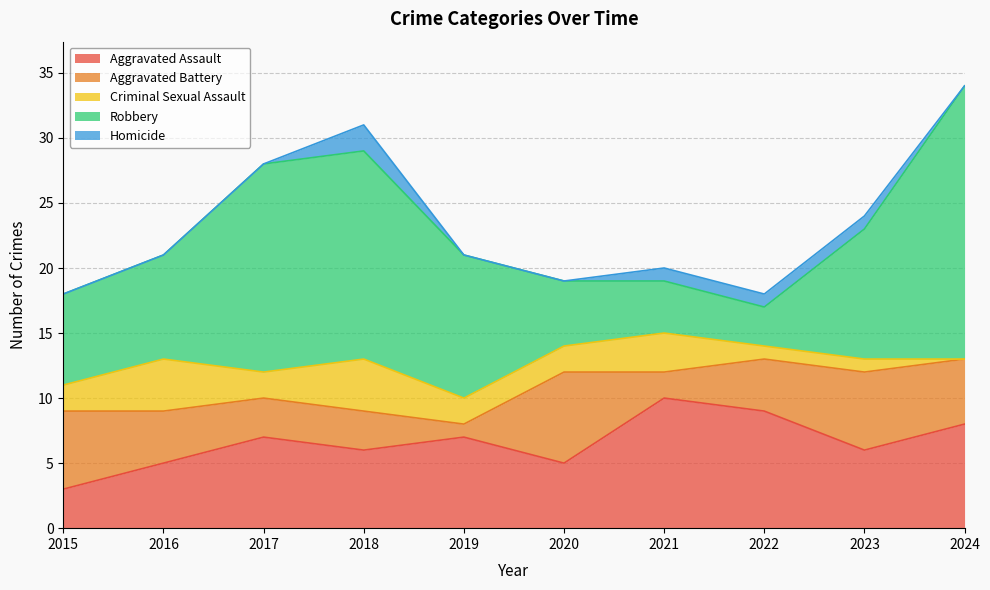

What is the spread (max minus min) of values at 2016?

8